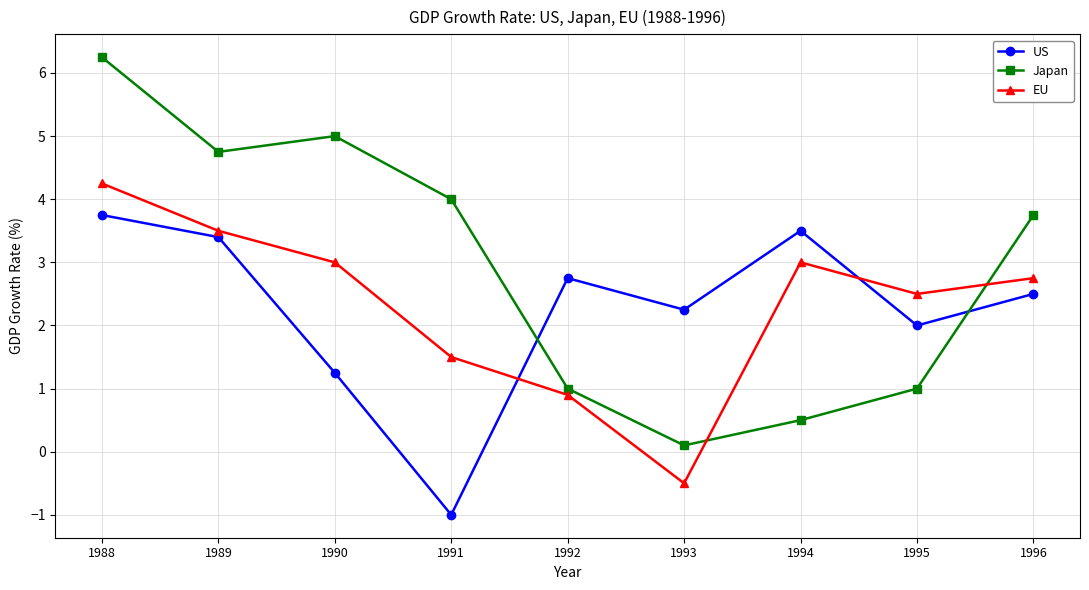

What is the average value of the EU series?

2.3